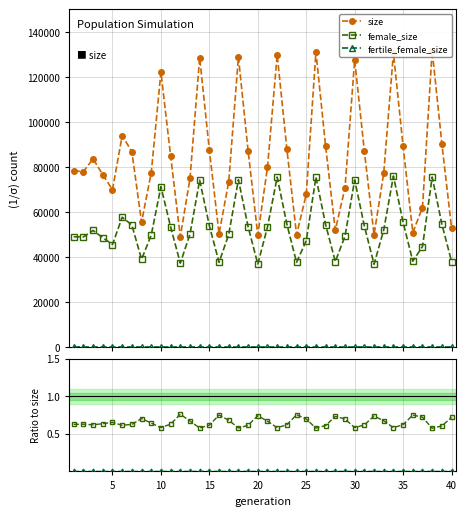

What are all the series names shown in the legend?

size, female_size, fertile_female_size